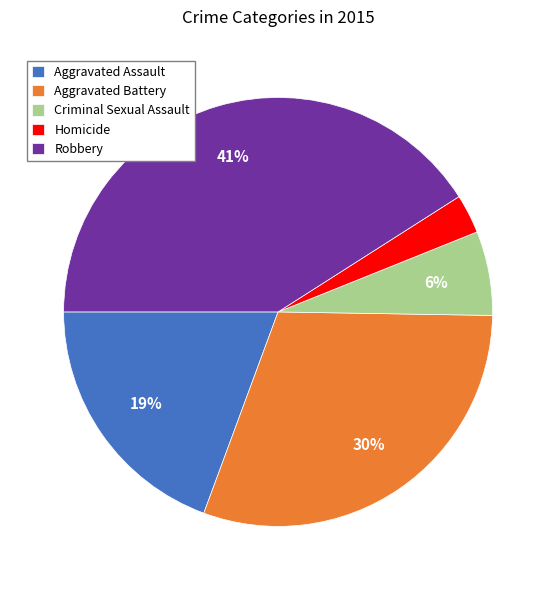

Do Homicide and Aggravated Assault together represent more than half of the pie?

No